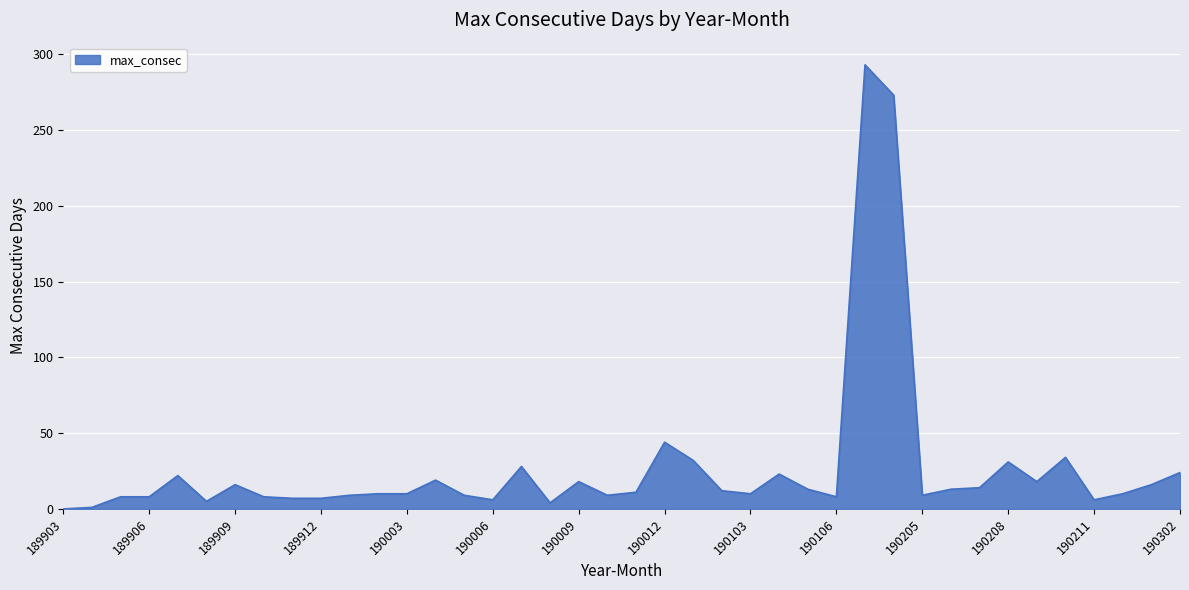

What is the maximum value shown in the chart?

293